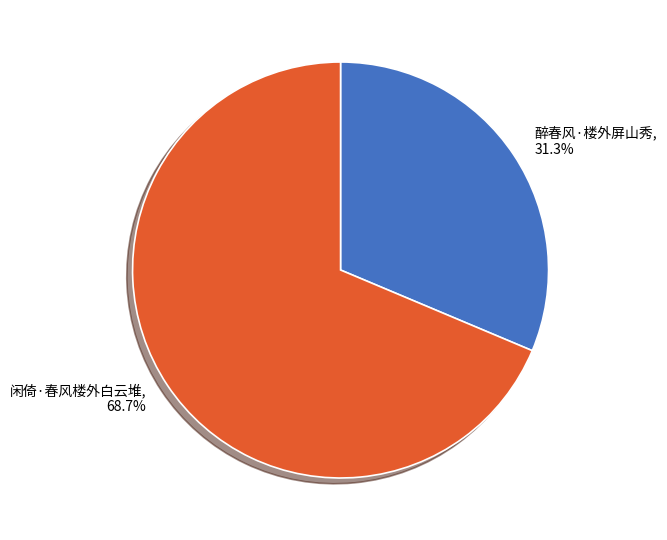

How many segments does this pie chart have?

2